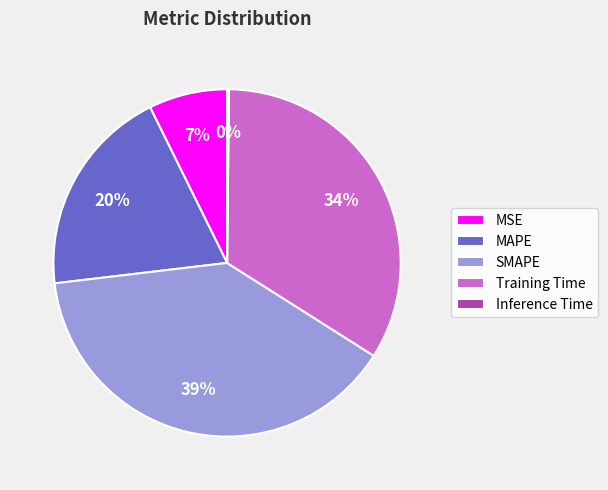

Combined, do MAPE and Training Time account for over 50%?

Yes